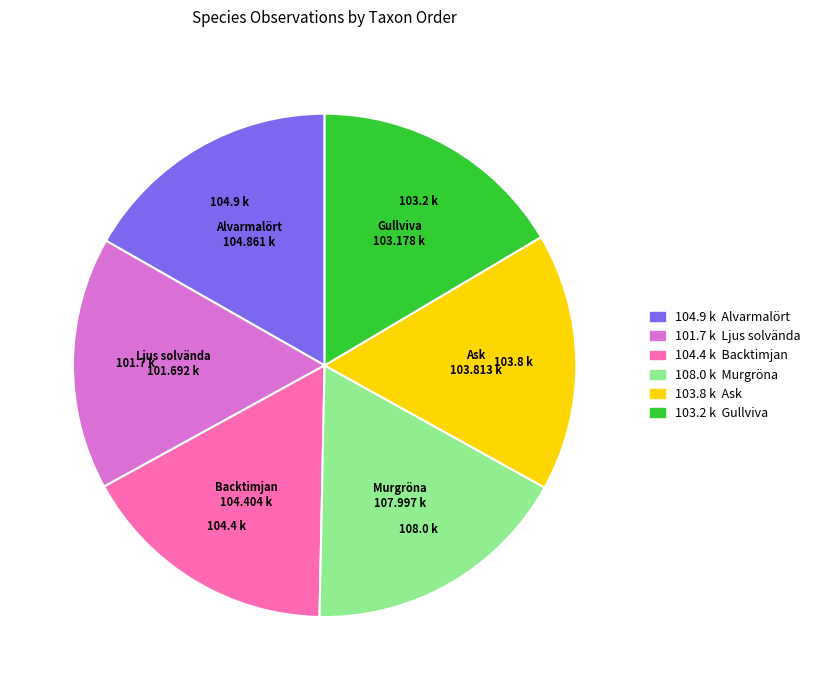

Is there any slice that represents more than half of the pie?

No